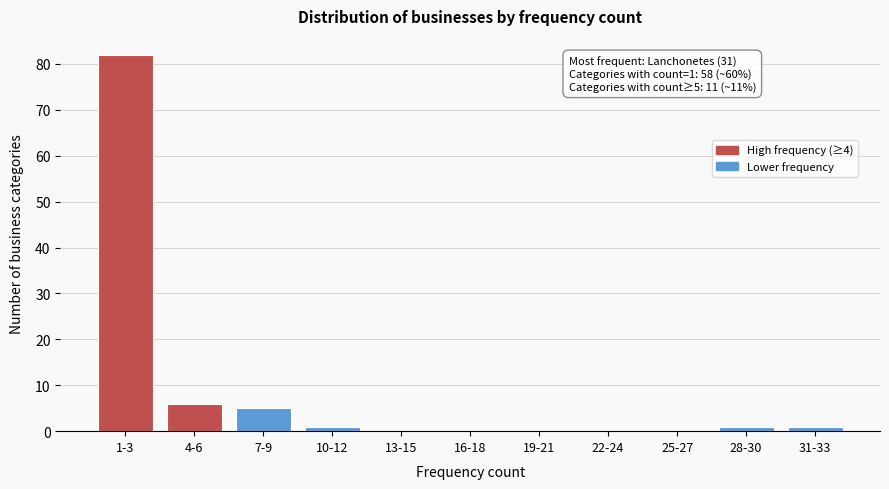

Reading left to right, list all the values displayed in this chart.

1-3=82	4-6=6	7-9=5	10-12=1	13-15=0	16-18=0	19-21=0	22-24=0	25-27=0	28-30=1	31-33=1